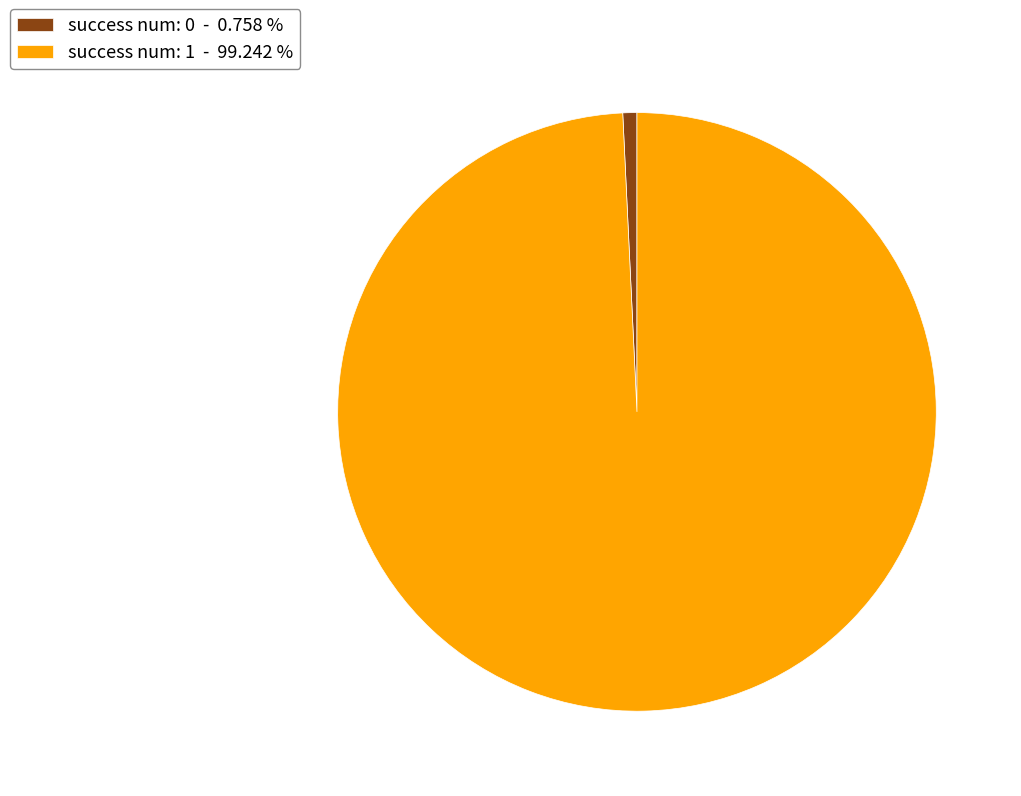

Which category has the smallest portion of the pie?

success num: 0 - 0.758 %